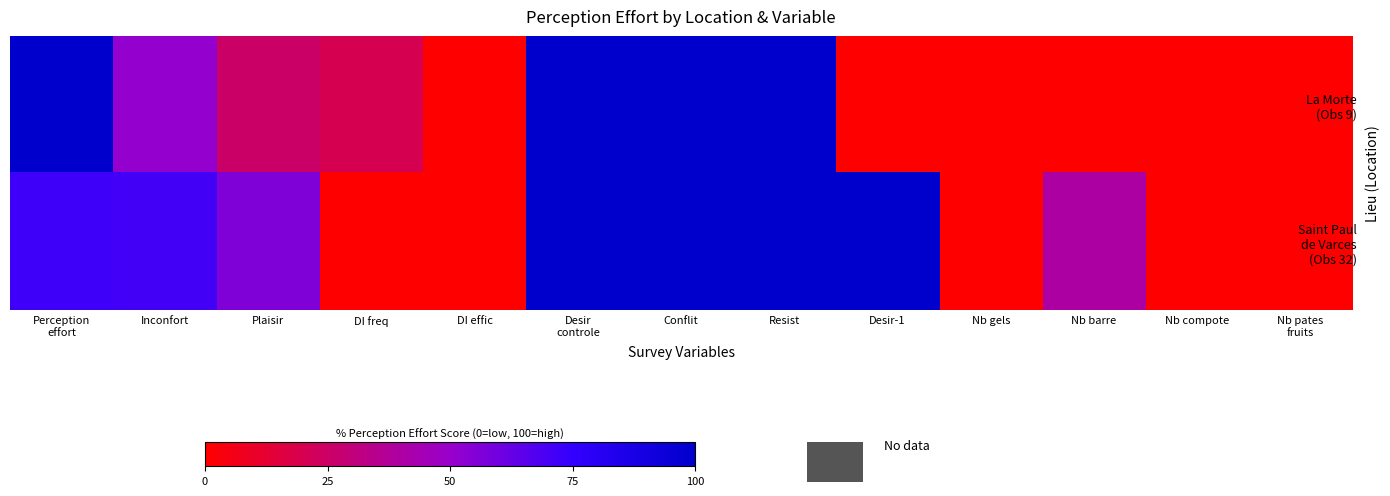

At how many categories does at least one series exceed 98?

5